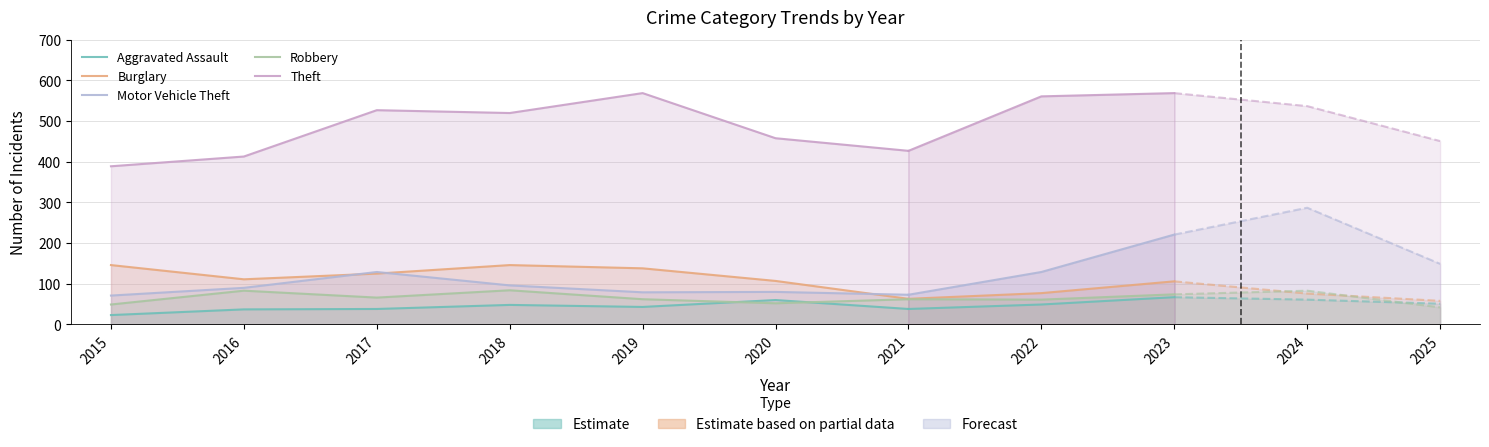

What is the spread (max minus min) of values at 2018?

472